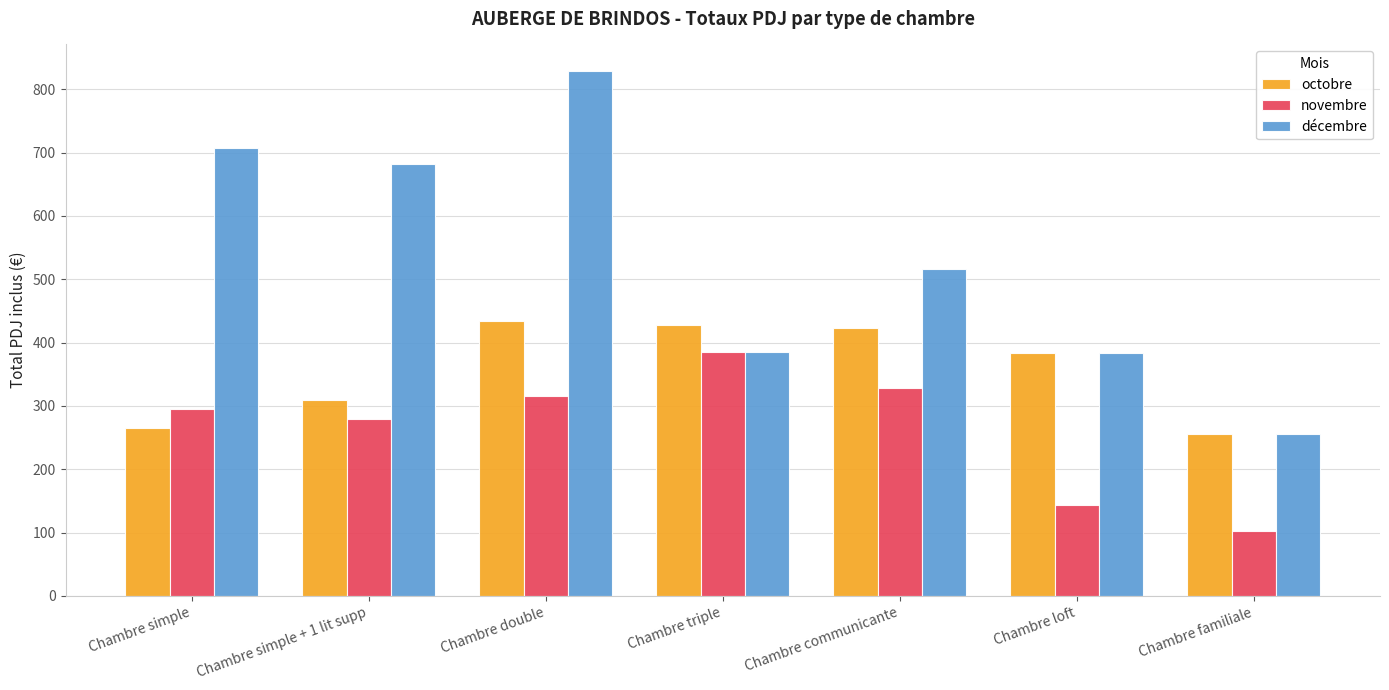

Does the chart contain any negative values?

No